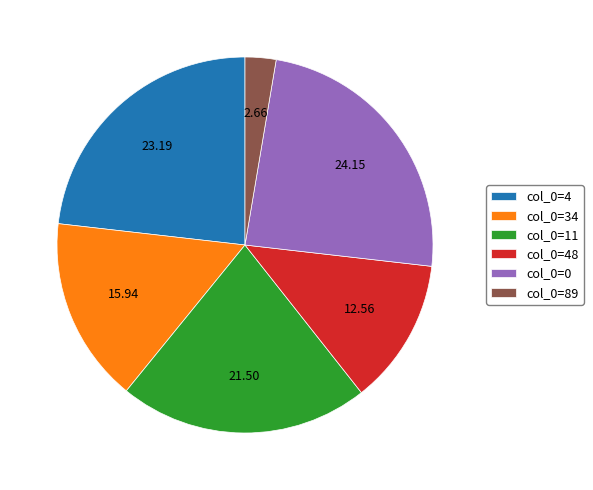

Which has a higher value, col_0=0 or col_0=48?

col_0=0